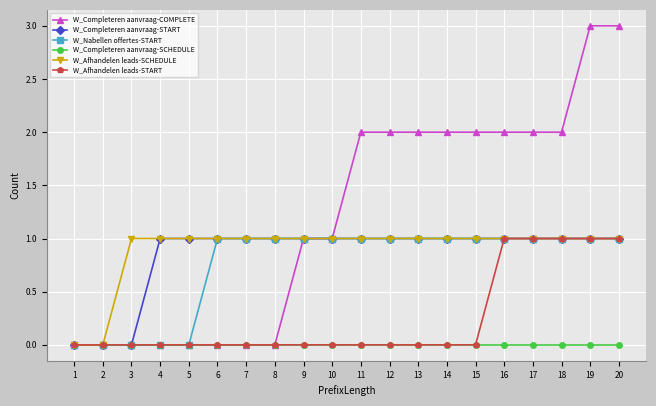

Count the number of categories in the chart.

20